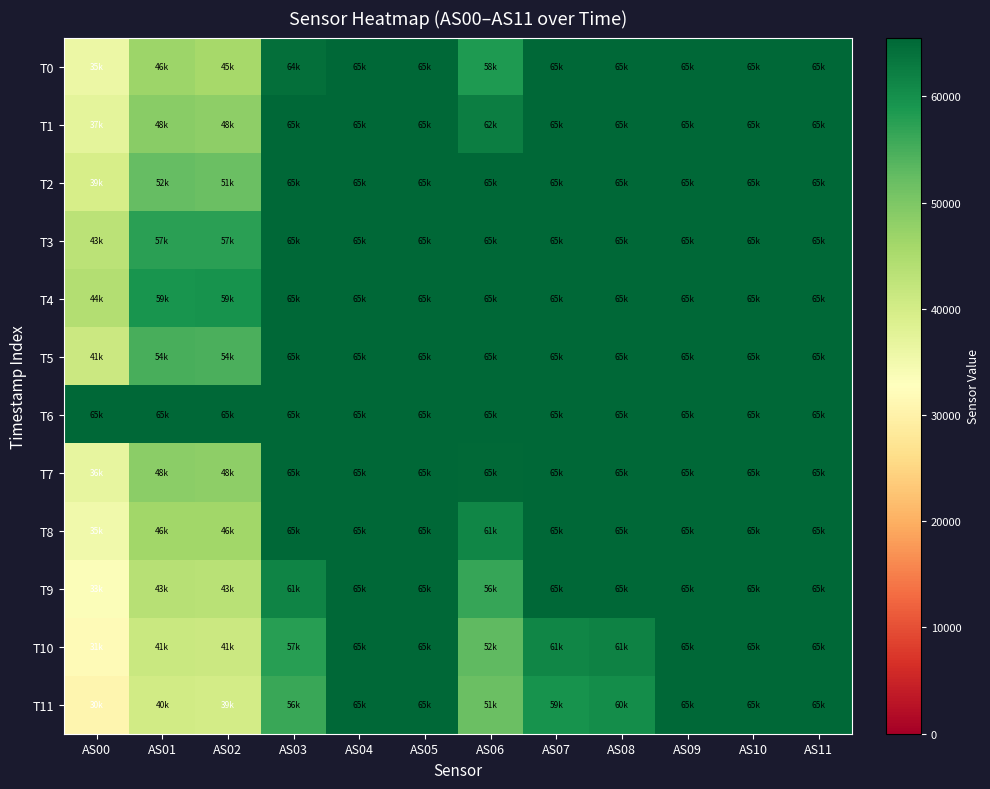

At how many categories does at least one series exceed 40481?

12